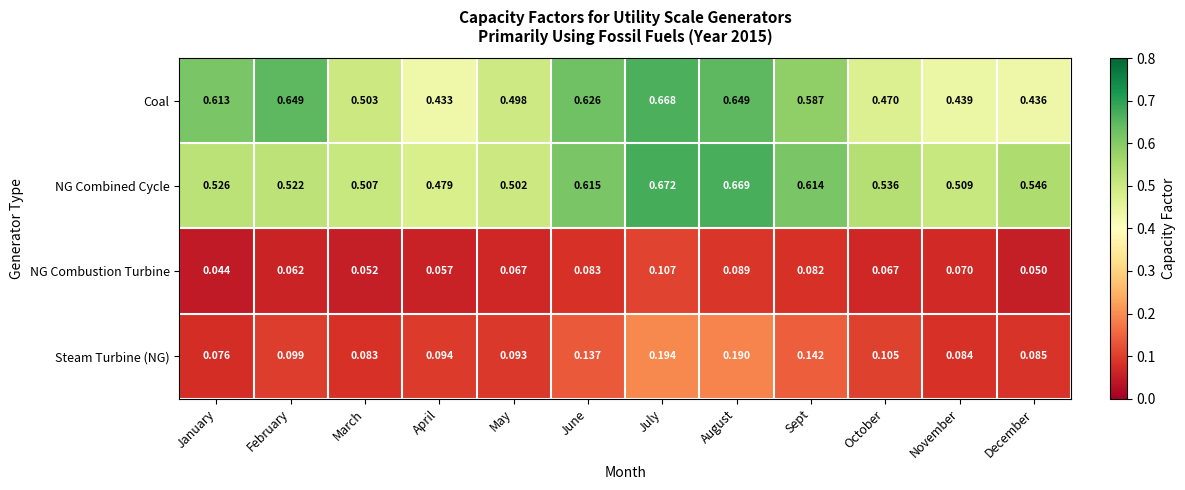

Rank the series at July from lowest to highest value.

NG Combustion Turbine, Steam Turbine (NG), Coal, NG Combined Cycle